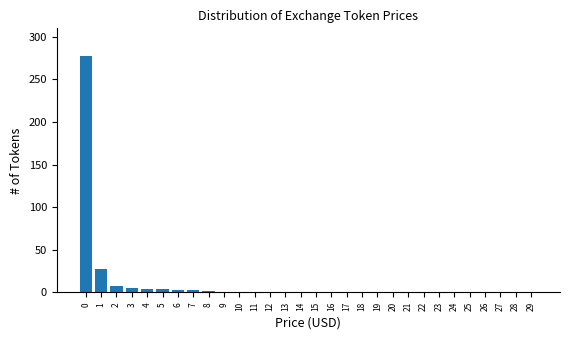

What is the maximum value shown in the chart?

277.8